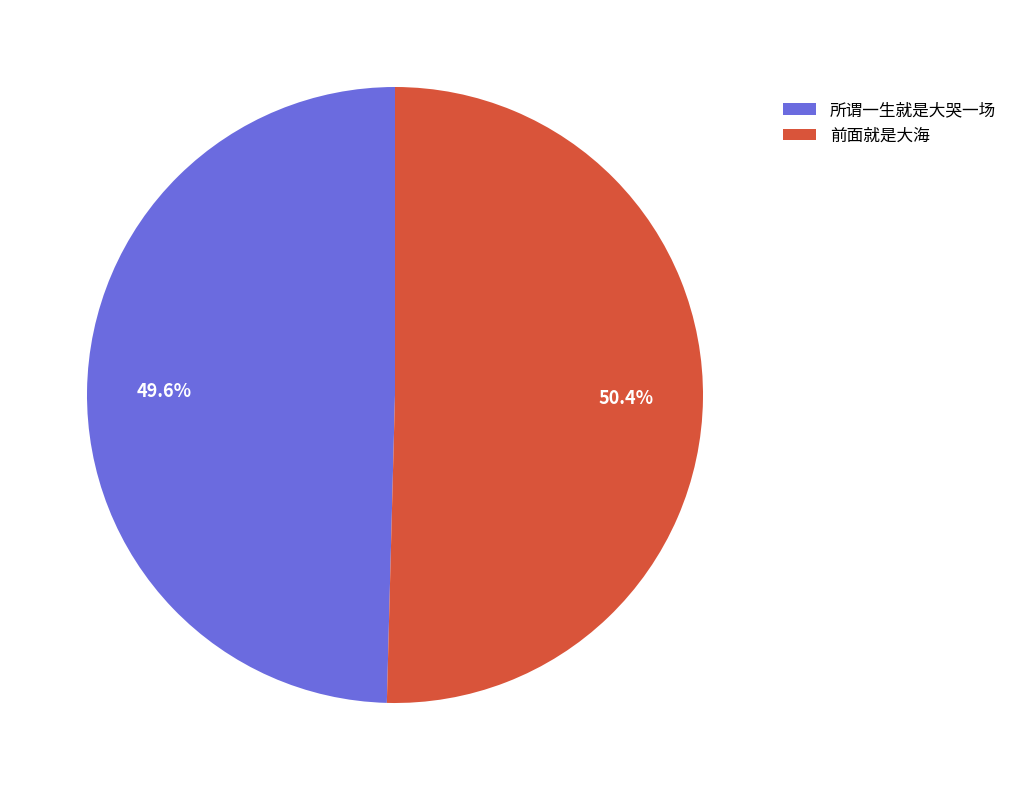

Is the sum of 所谓一生就是大哭一场 and 前面就是大海 greater than half?

Yes